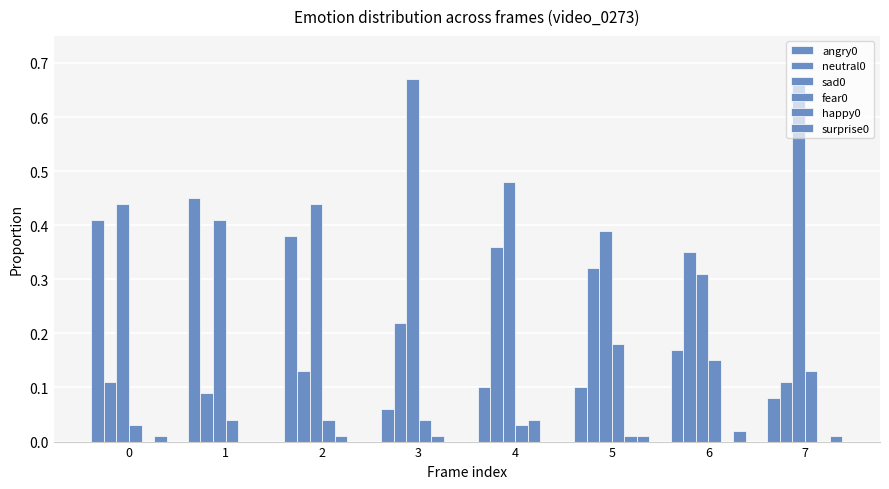

How many categories are shown in the chart?

8